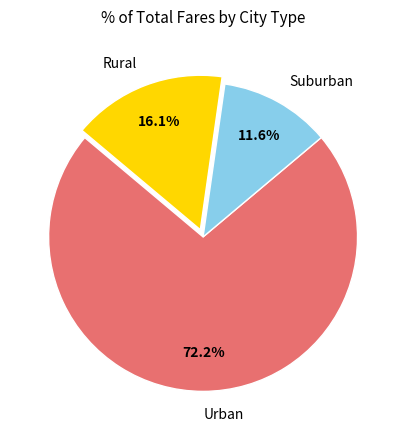

Between Rural and Suburban, which is larger?

Rural